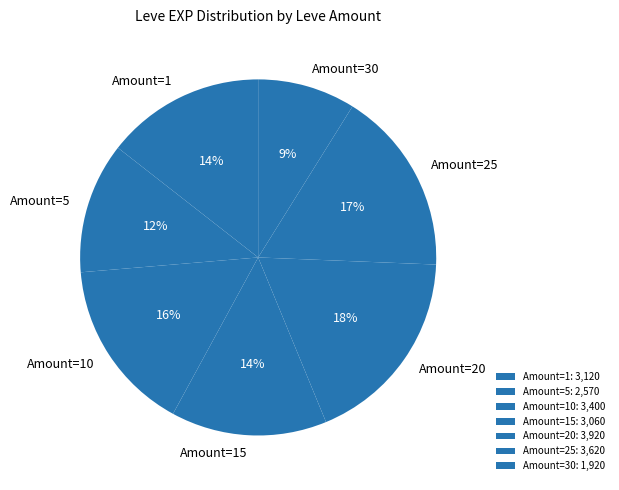

Does Amount=25 account for over 50% of the chart?

No